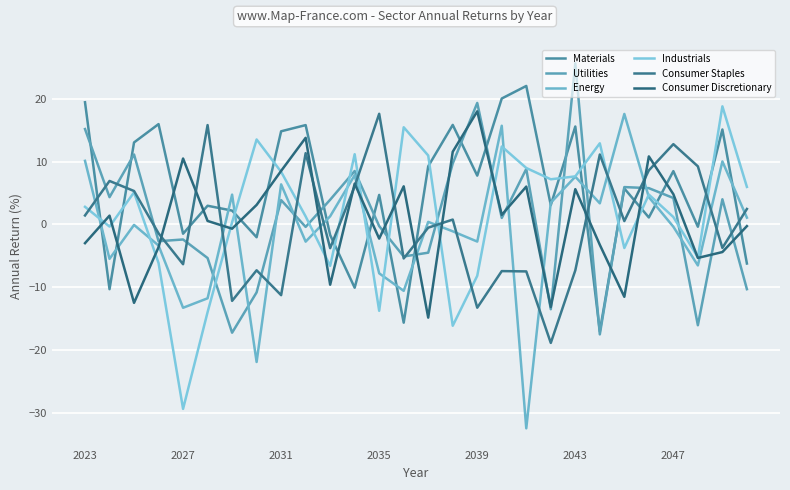

Does the chart have visible grid lines?

Yes